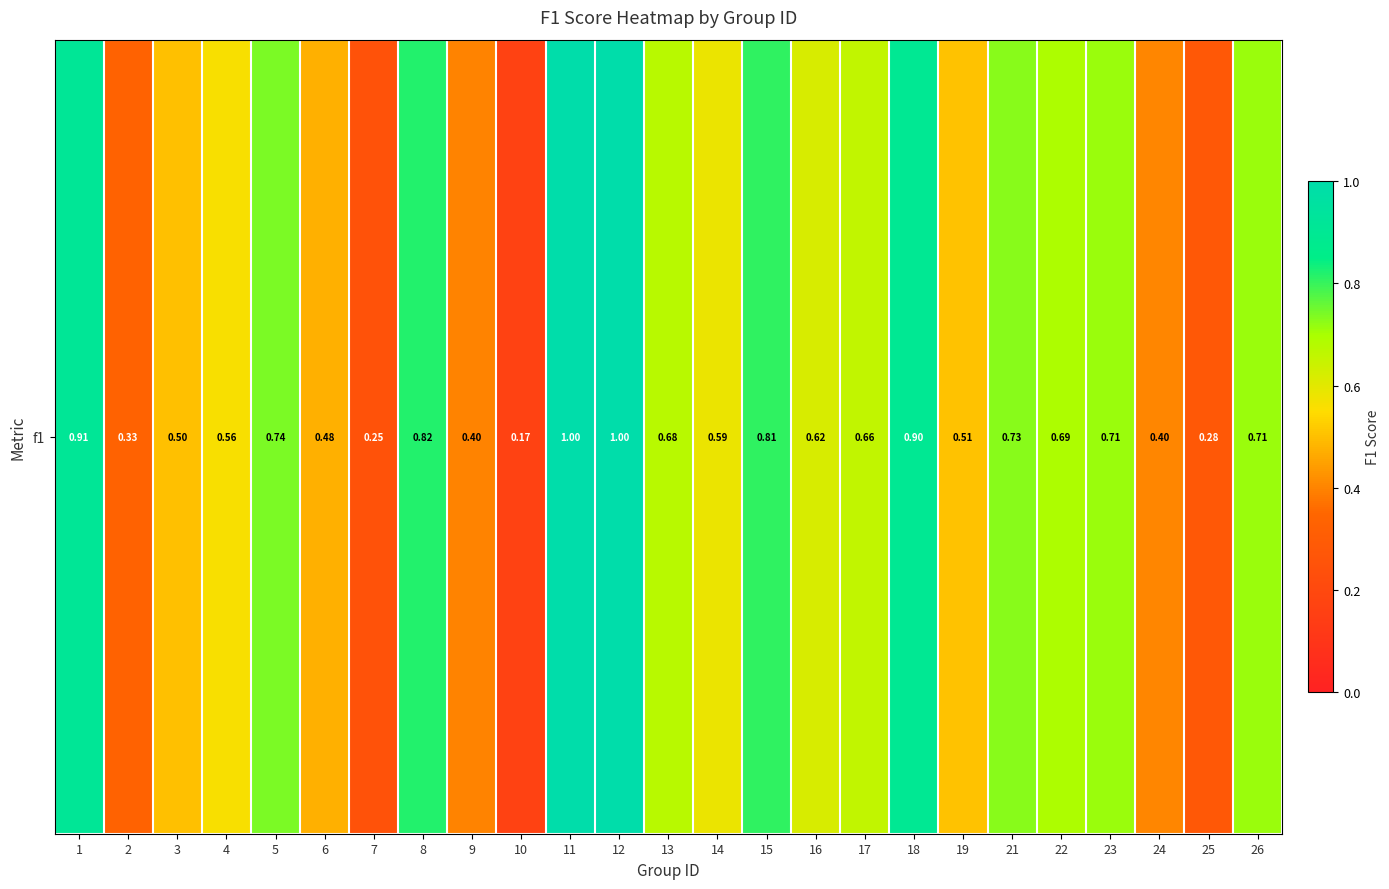

Between 23 and 10, which is larger?

23